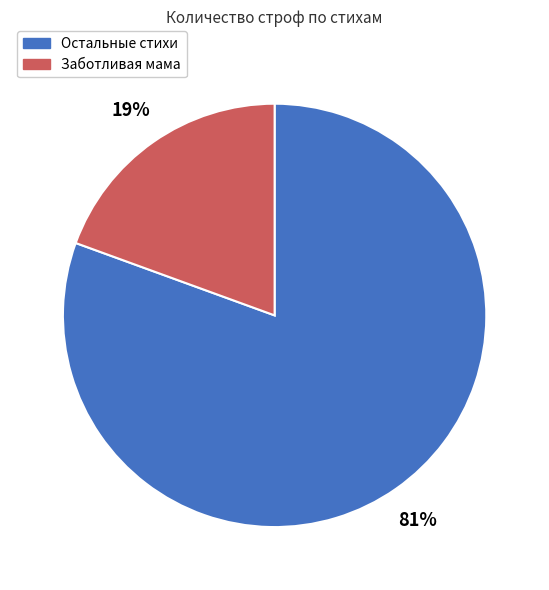

Is there a majority slice in this chart?

Yes